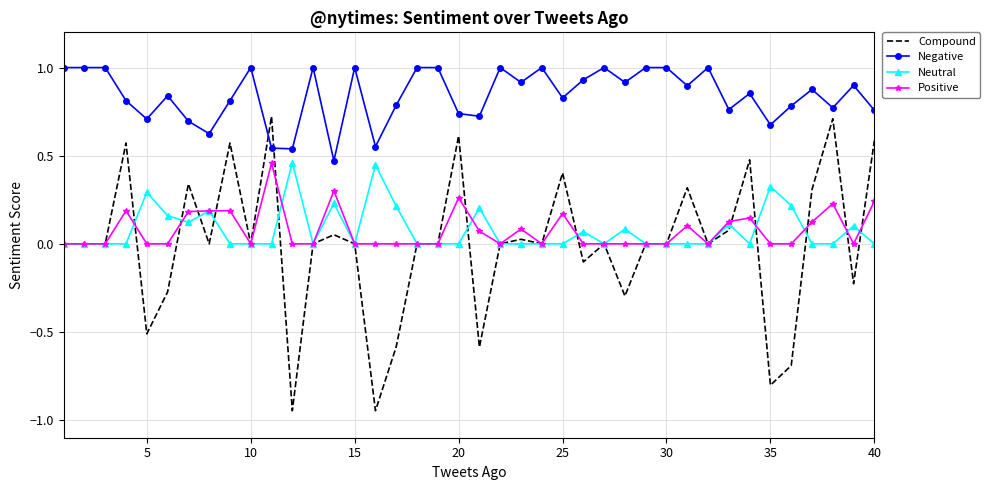

What is the maximum value shown in the chart?

1.0